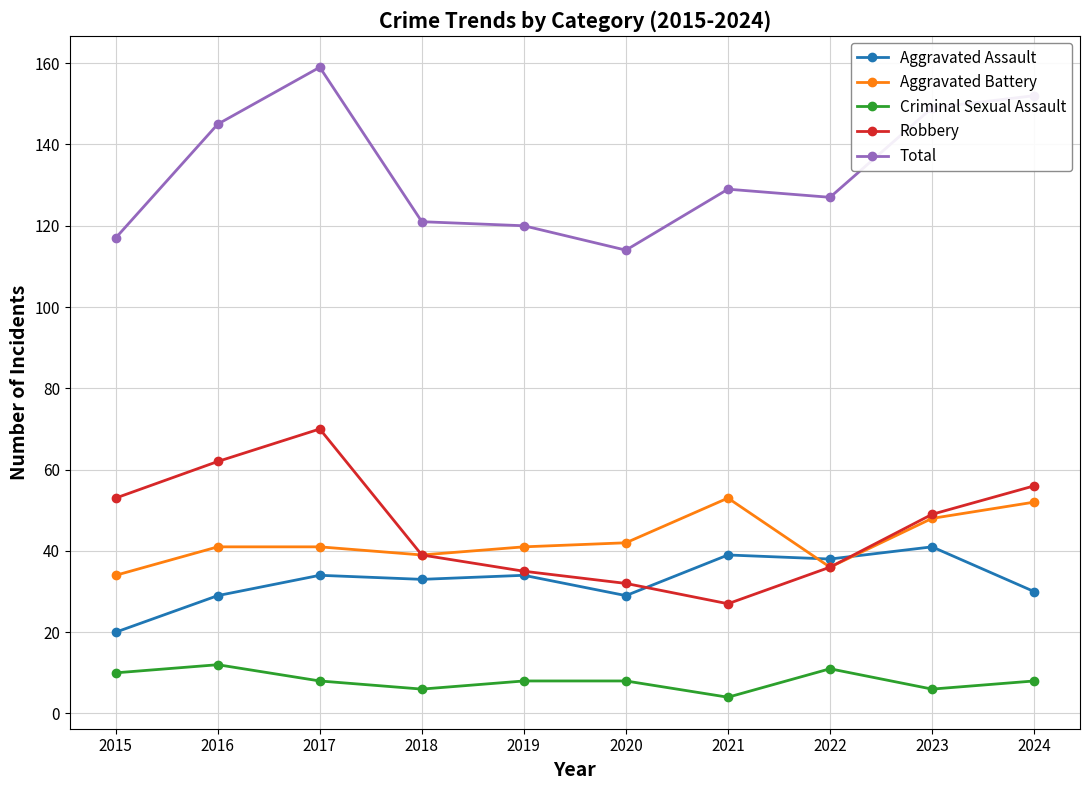

Is the value of Aggravated Battery at 2021 greater than the value of Criminal Sexual Assault at 2016?

Yes